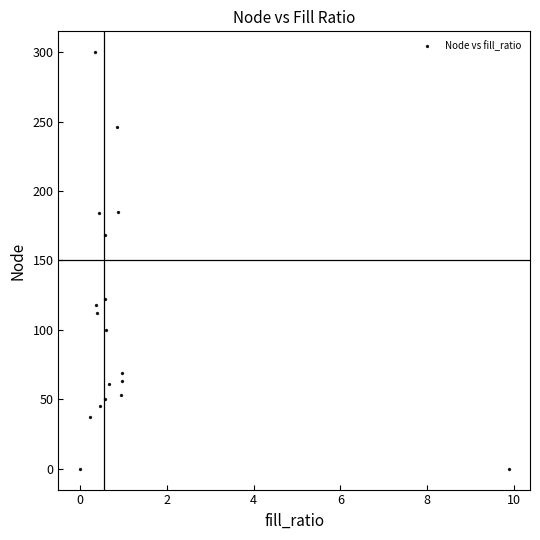

What Y value in the scatter plot is closest to 150?

168